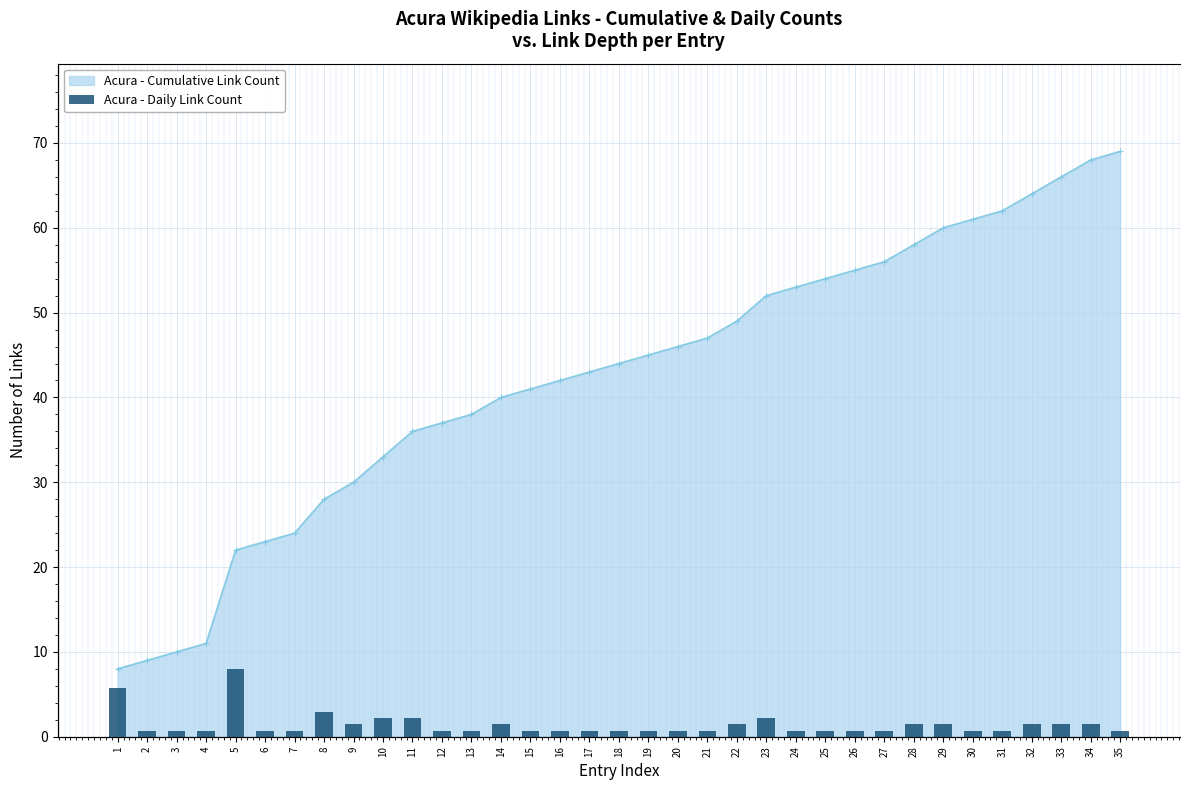

What is the spread (max minus min) of values at 22?

47